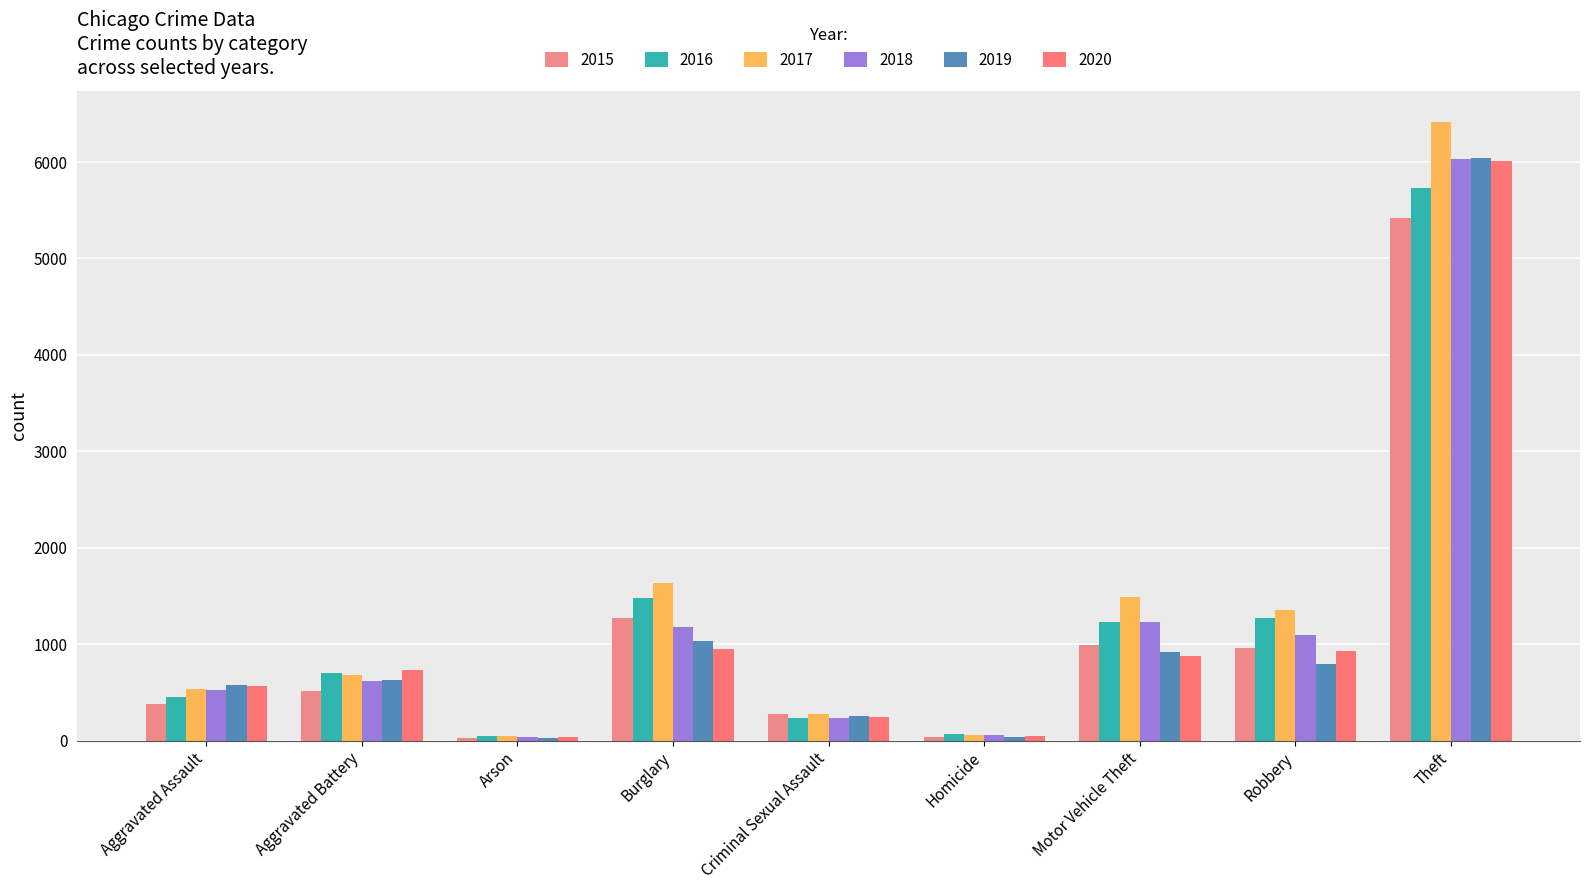

What is the value of the 2017 bar at the 9th from the left?

6415